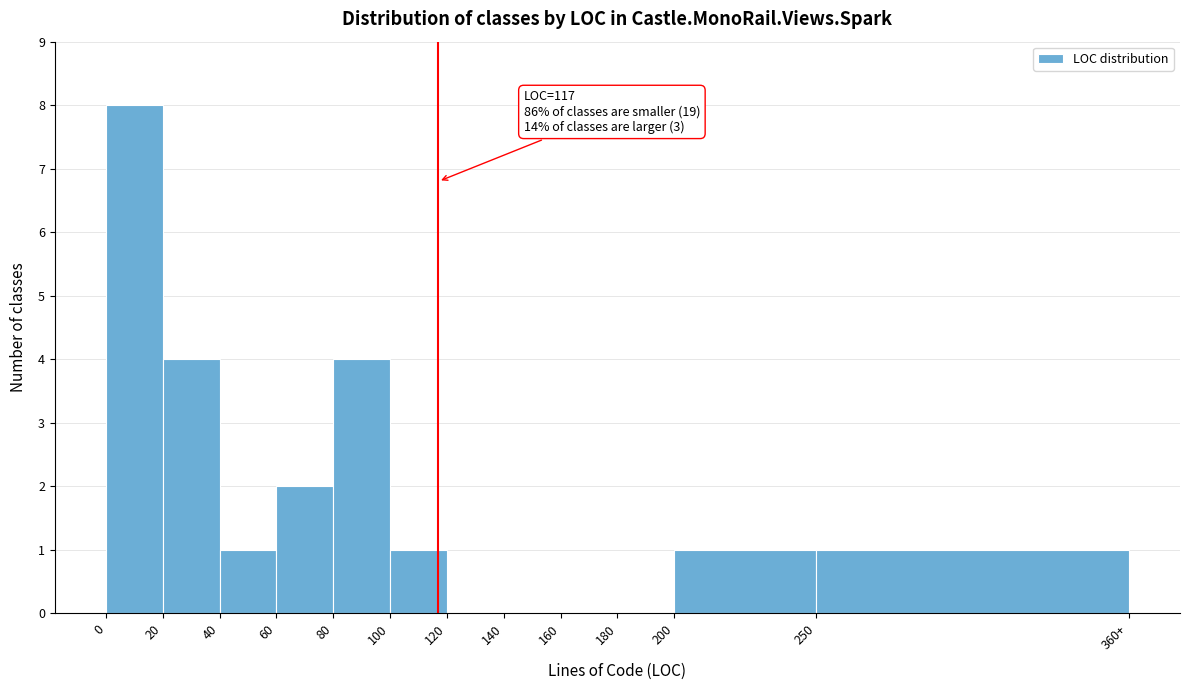

Reading left to right, extract all data points from this chart.

0=8	20=4	40=1	60=2	80=4	100=1	120=0	140=0	160=0	180=0	200=1	250=1